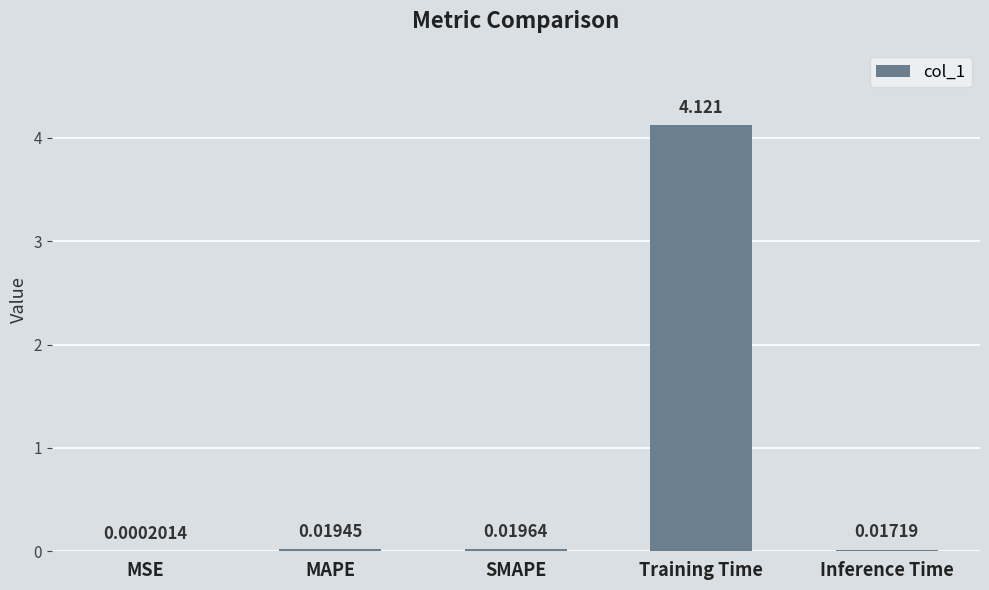

What is the change in value from MSE to Training Time?

+4.1